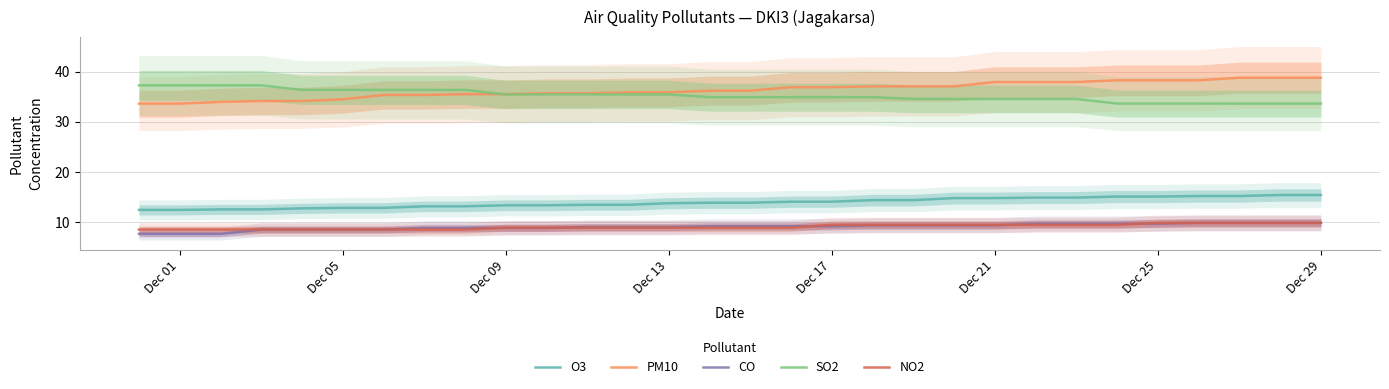

The O3 series shows 21.8 at Dec 01. True or false?

False